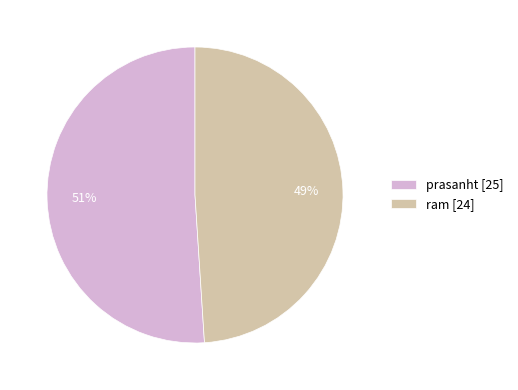

To the nearest percent, what portion does prasanht represent?

51%